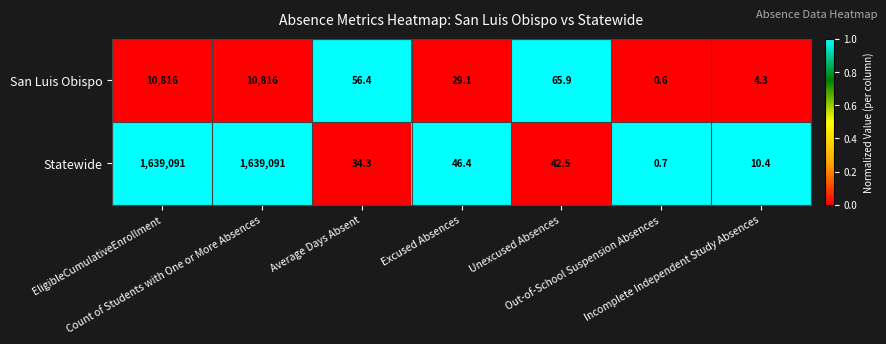

List the series in order of their peak value, lowest first.

San Luis Obispo, Statewide